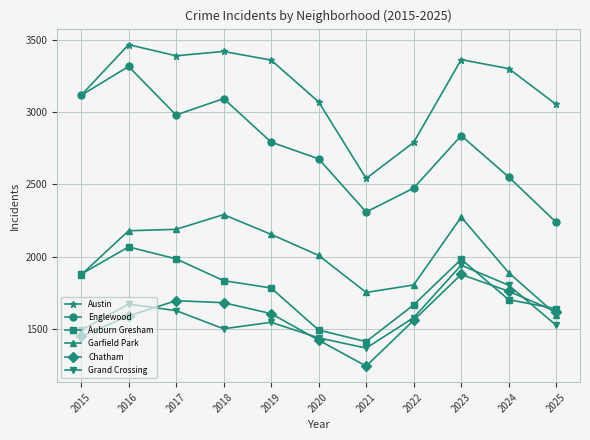

True or false: Austin has a value of 2158 at 2019.

False